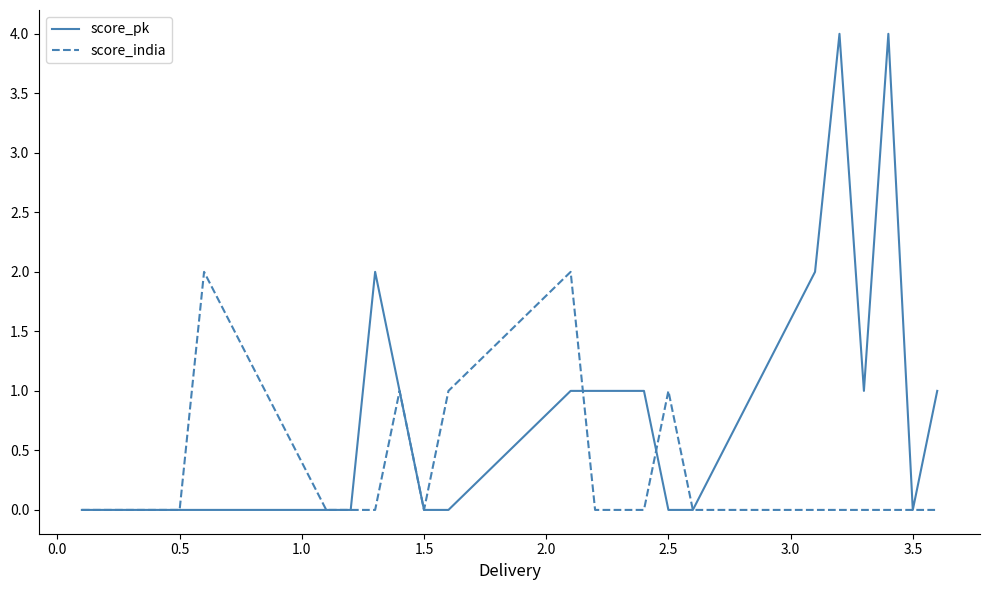

Which series has the widest spread of values?

score_pk